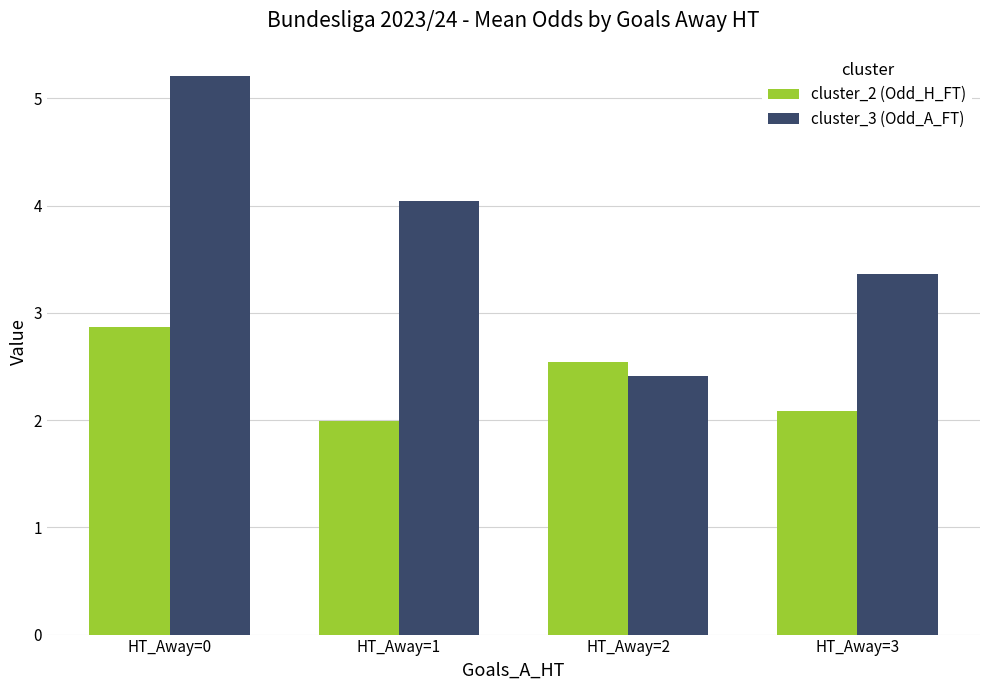

Between HT_Away=0 and HT_Away=2, which series saw the biggest shift?

cluster_3 (Odd_A_FT)